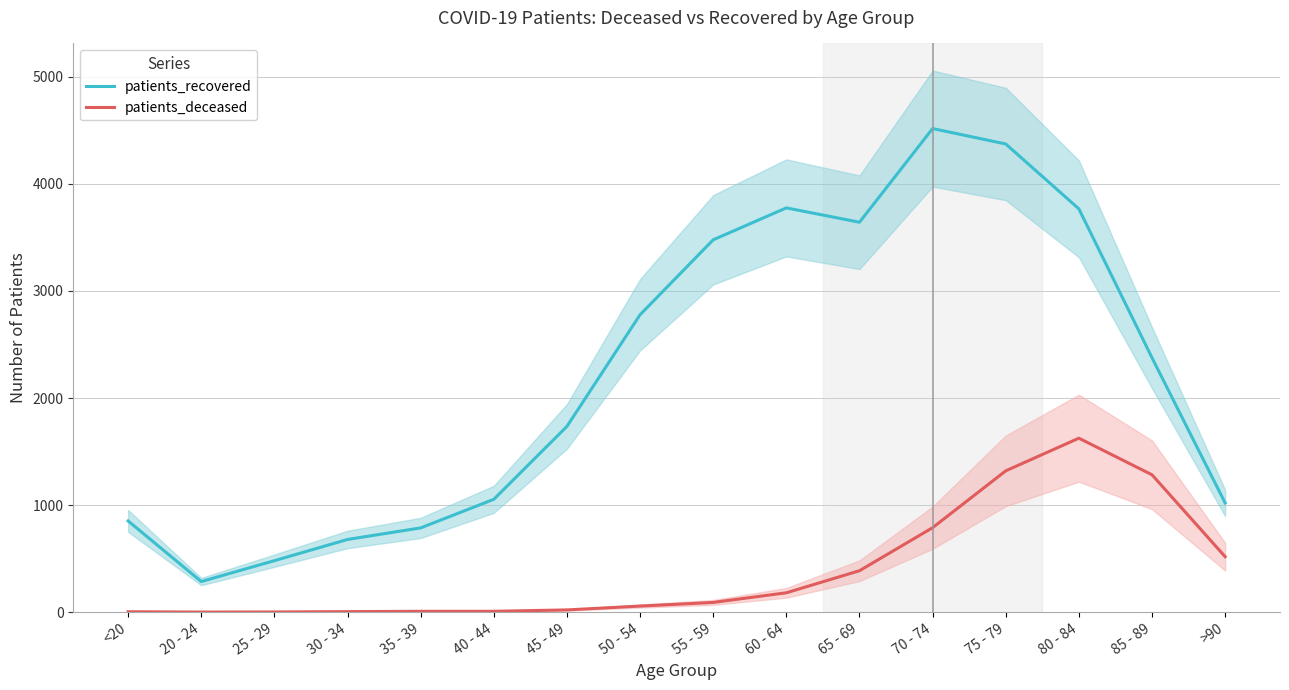

Rank the series at 45 - 49 from highest to lowest value.

patients_recovered, patients_deceased